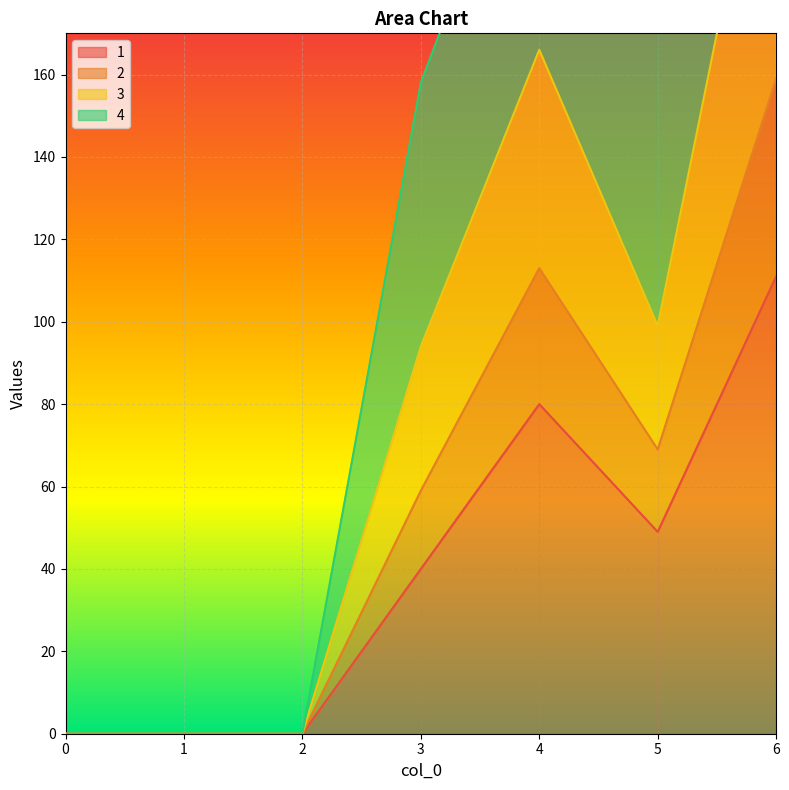

Is the value of 3 at 3 greater than the value of 2 at 4?

No